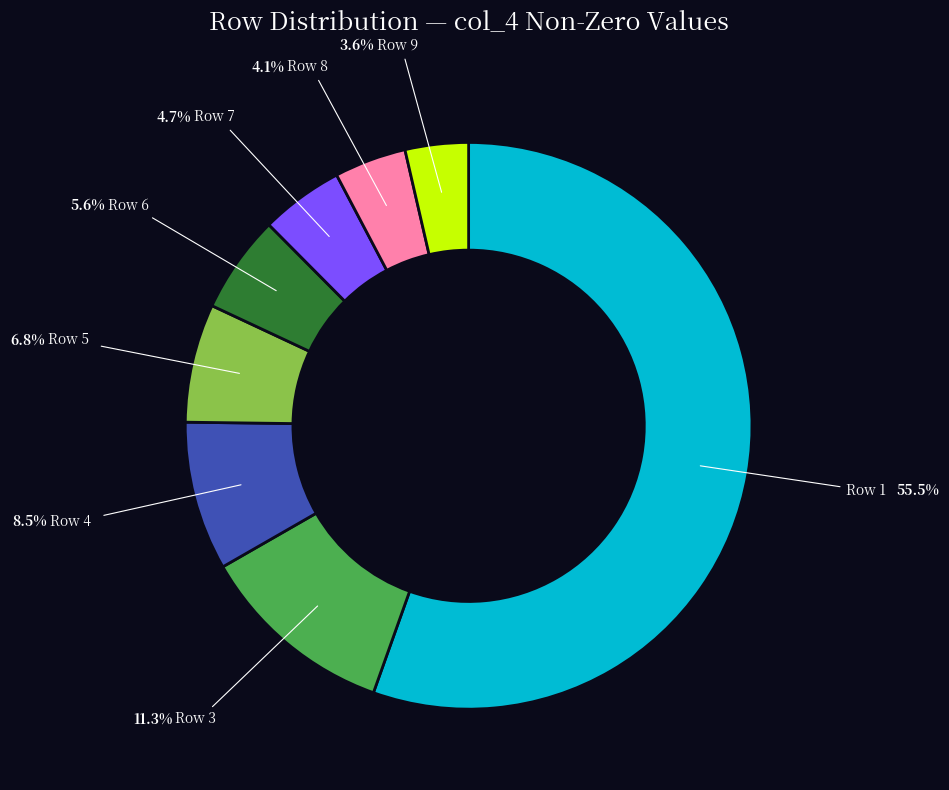

Do Row 9 and Row 6 together represent more than half of the pie?

No